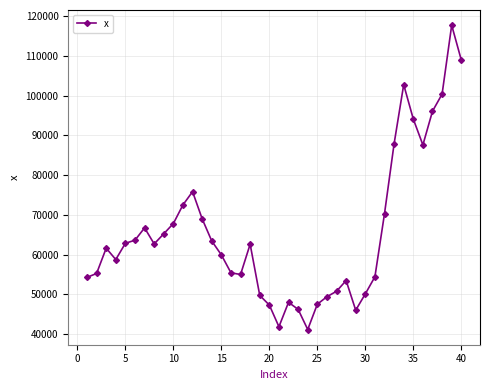

True or false: there are more than 0 points higher than both neighbors.

True